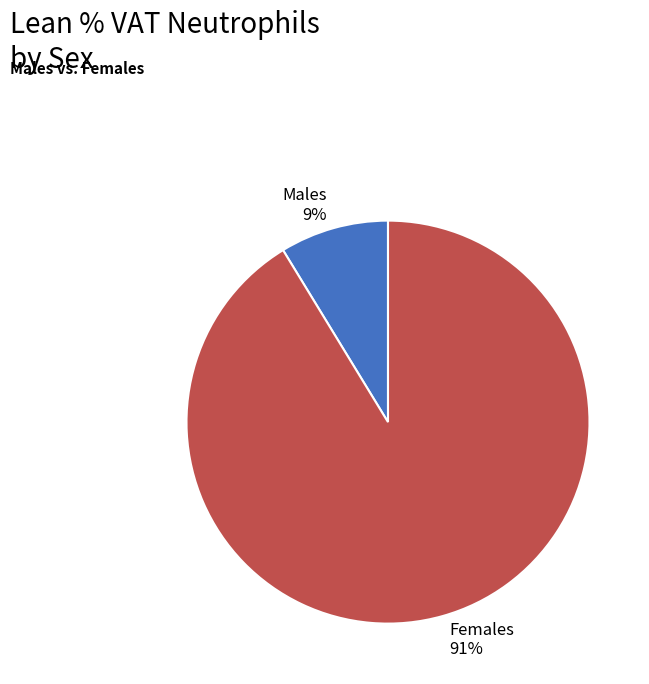

How many segments does this pie chart have?

2